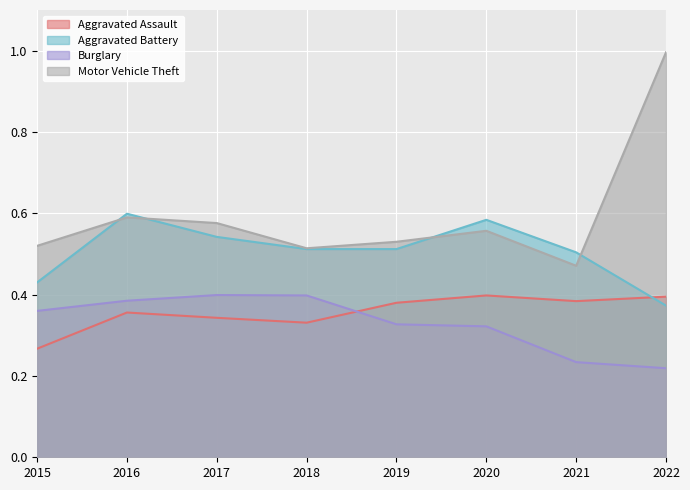

True or false: Aggravated Assault has more than 1 points higher than both neighbors.

True